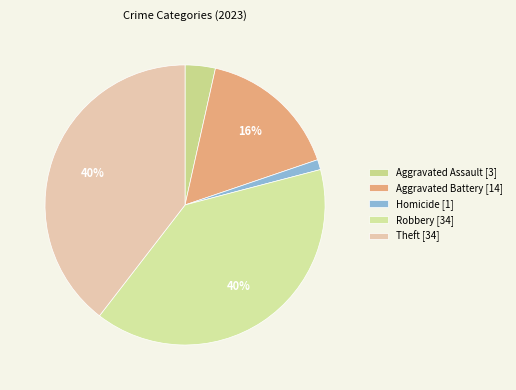

Which category has the biggest portion of the pie?

Robbery